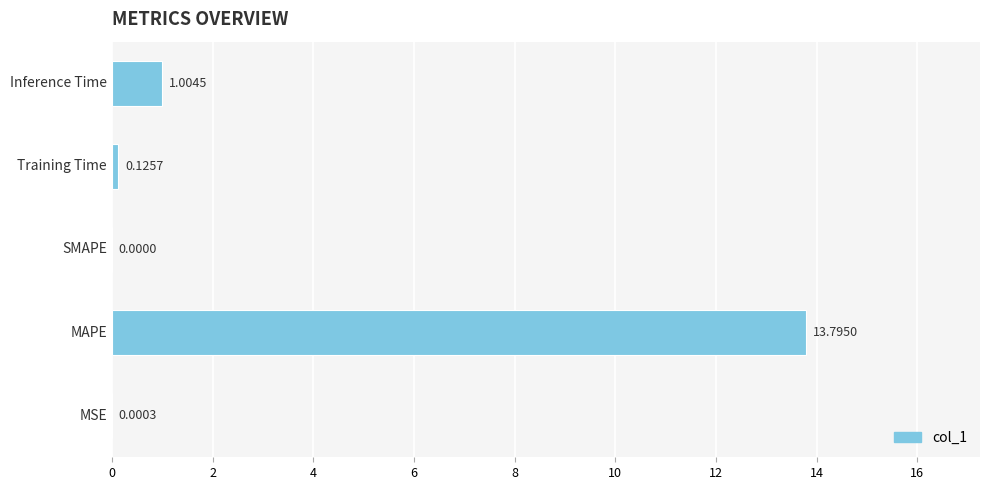

What is the sum of all values?

14.9